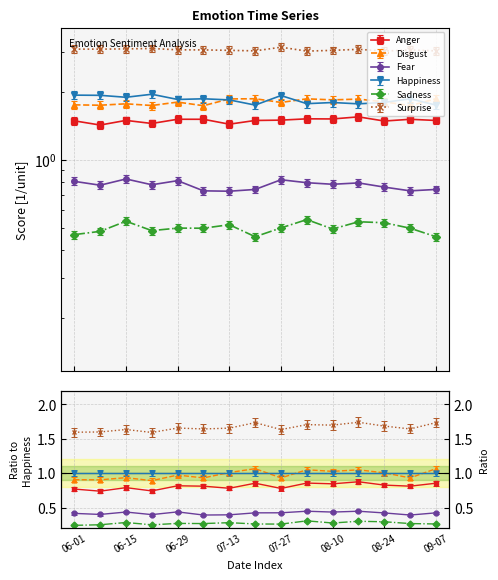

The Sadness series shows 0.5 at 2019-08-03. True or false?

True